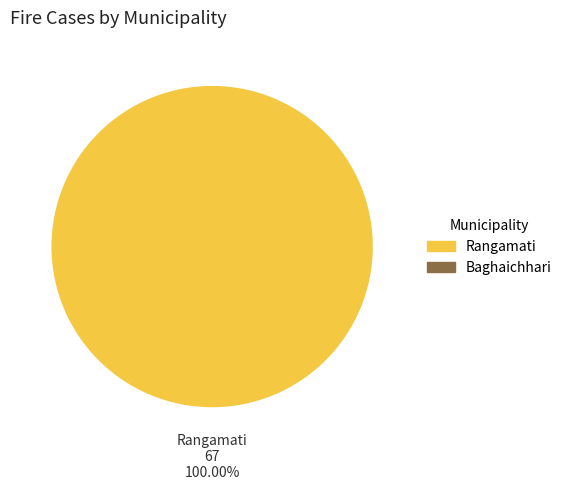

Is there a majority slice in this chart?

Yes